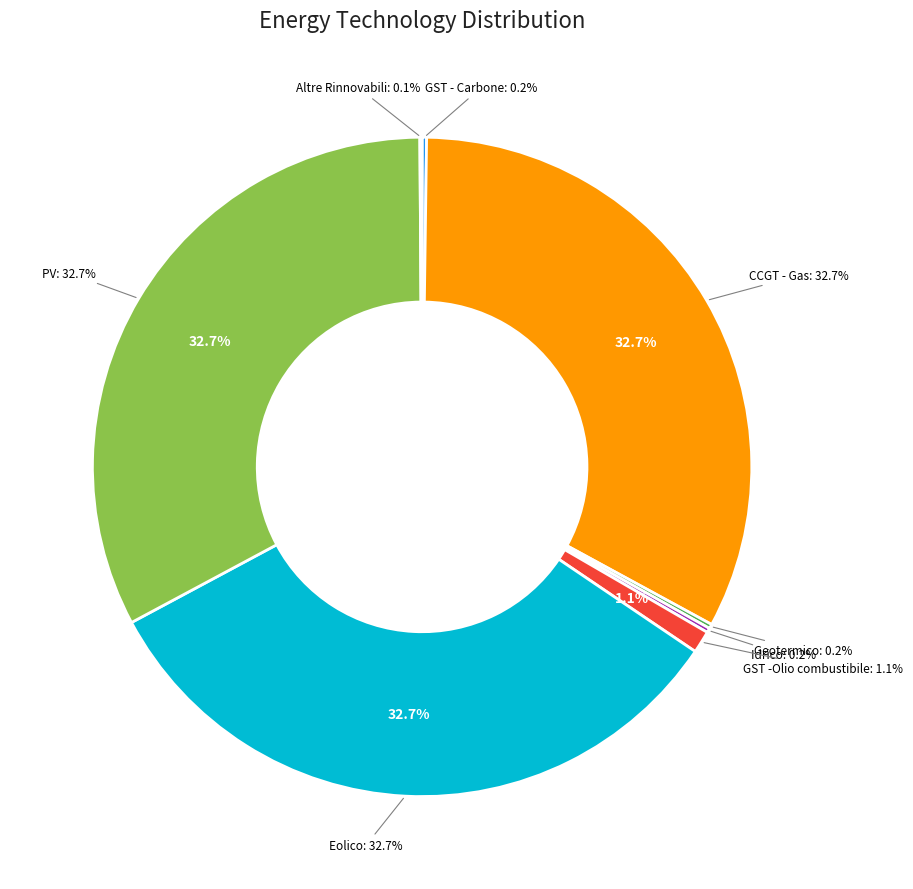

Is there any slice that represents more than half of the pie?

No